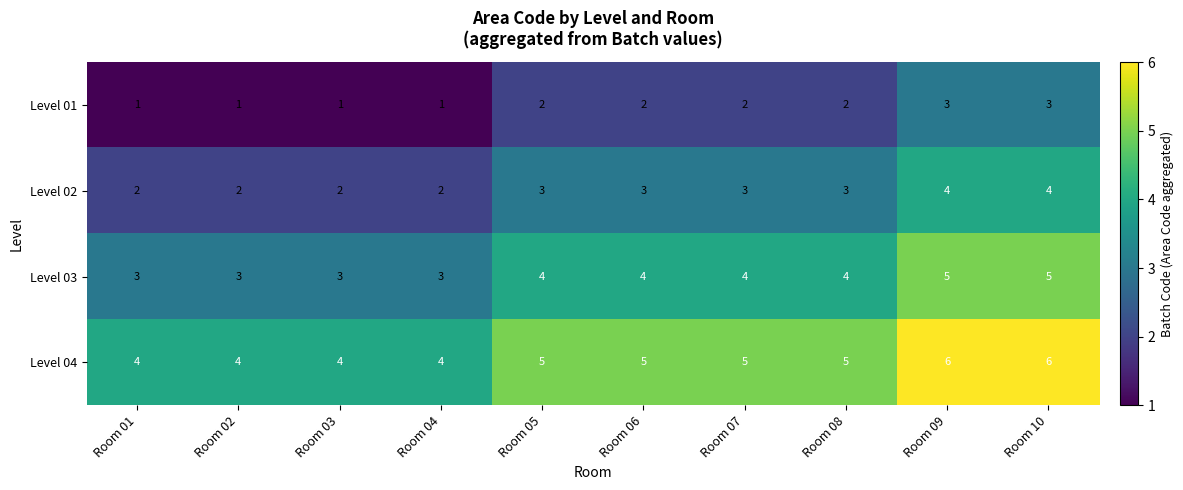

Read the Level 04 value at Room 08.

5